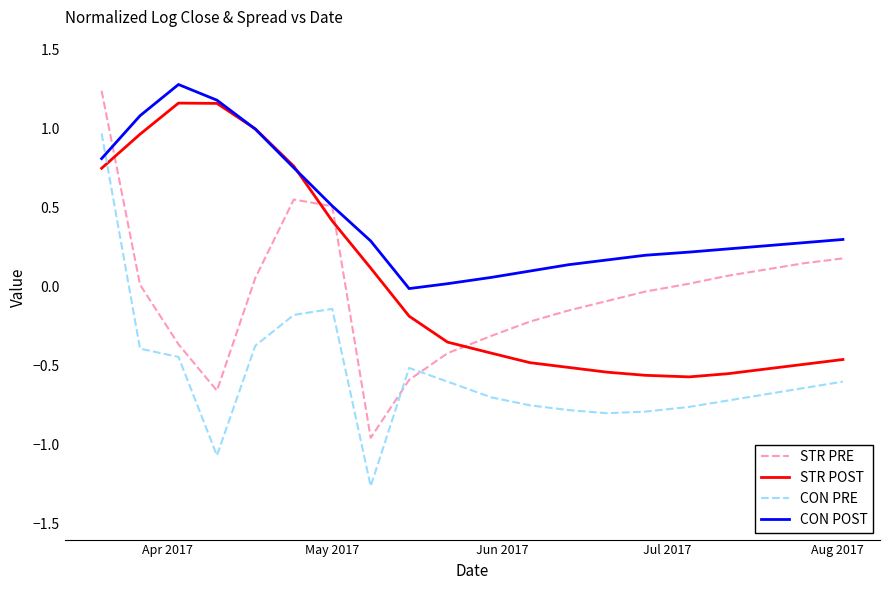

How many negative values does the STR POST series have?

12